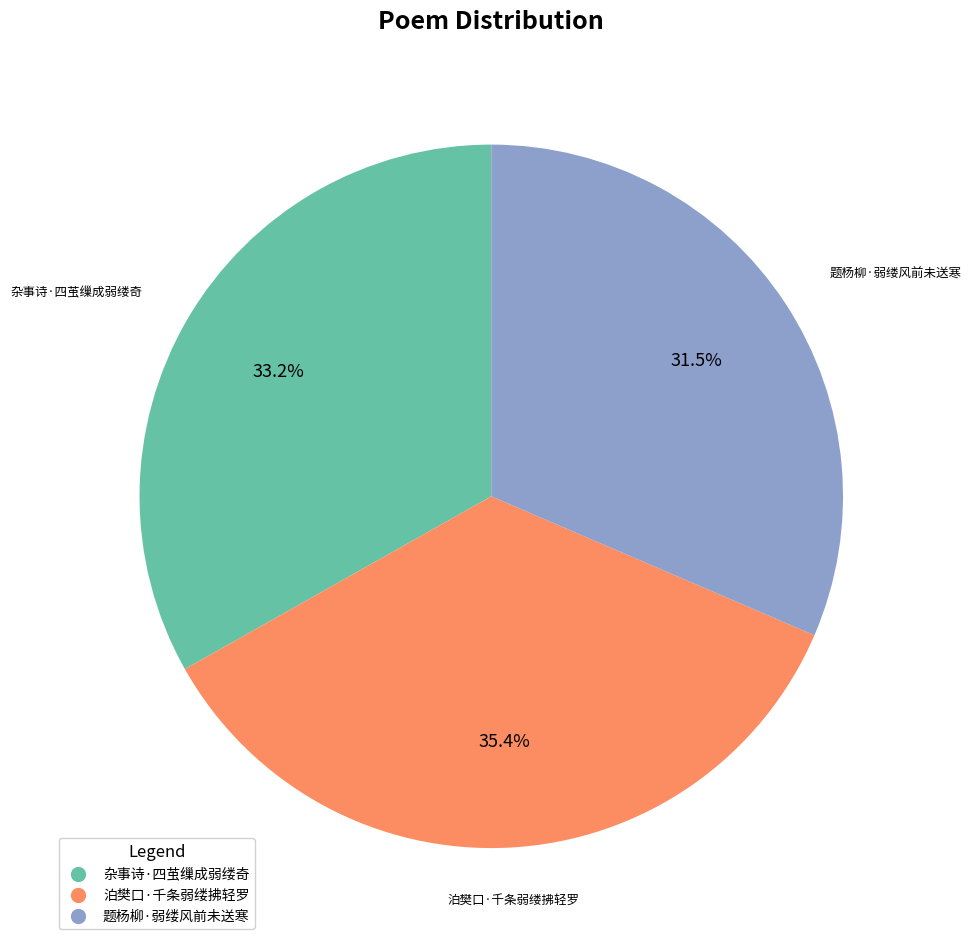

Approximately how many times larger is the value at 题杨柳·弱缕风前未送寒 compared to 泊樊口·千条弱缕拂轻罗?

0.9